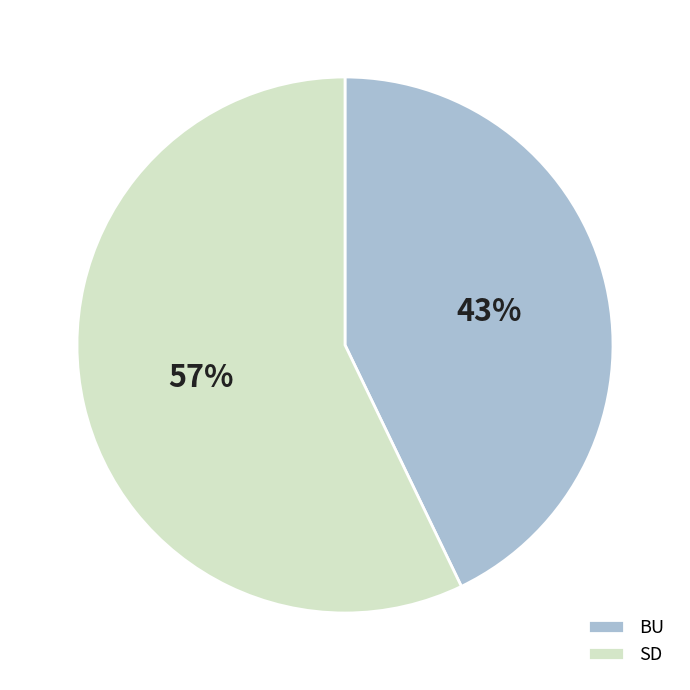

How many slices are in this pie chart?

2